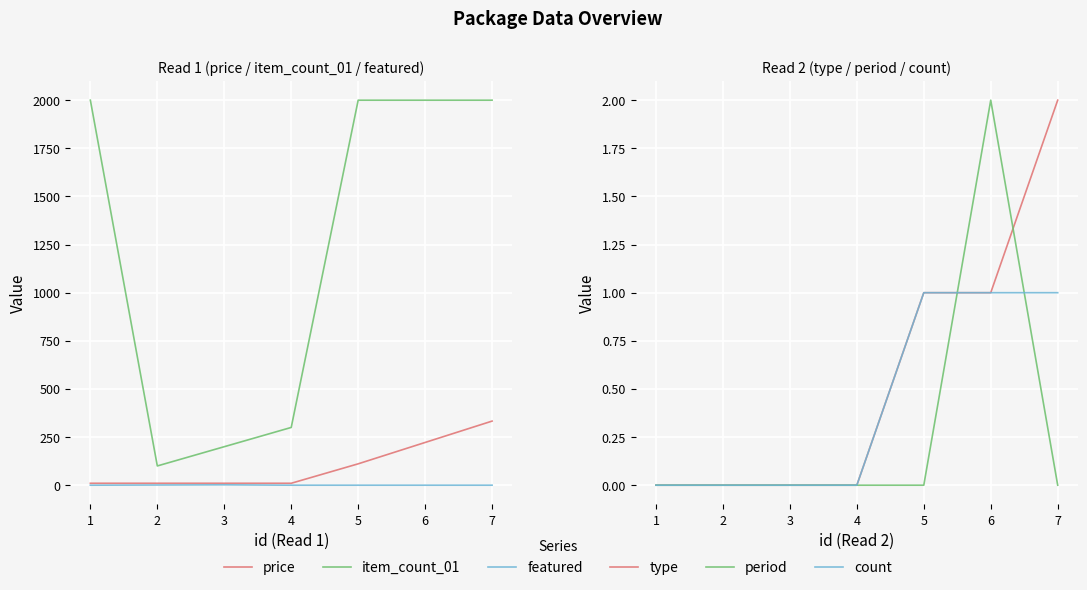

The item_count_01 series shows 2873 at 7. True or false?

False